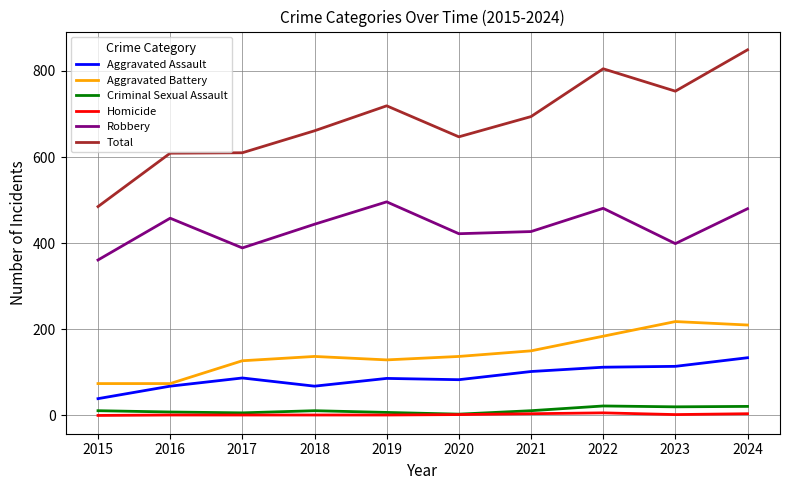

Which category has the lowest value in the Aggravated Assault series?

2015